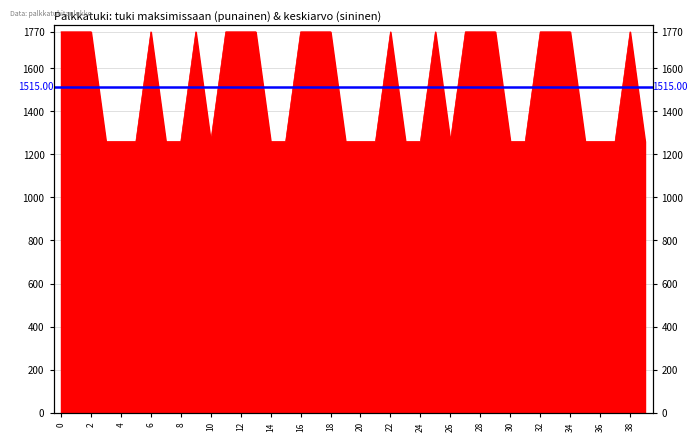

Is it true that the value at 6 is 598?

False